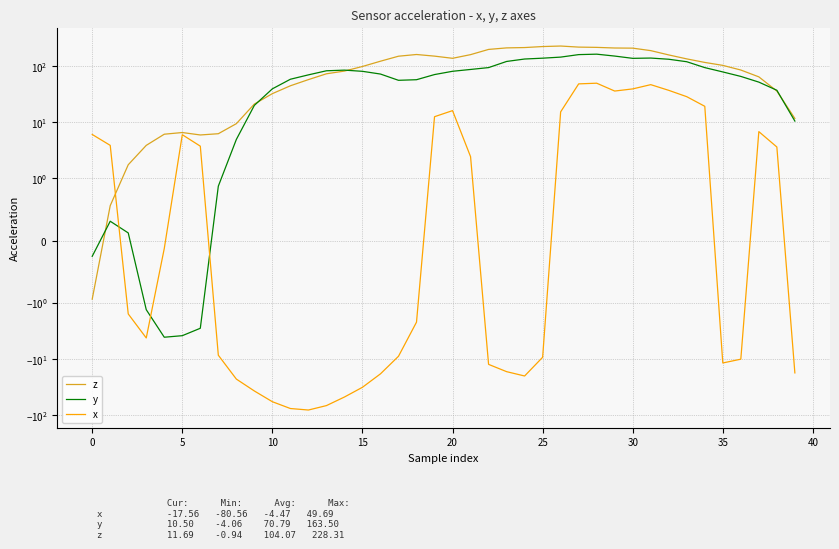

How many interior local peaks does the z series have?

3